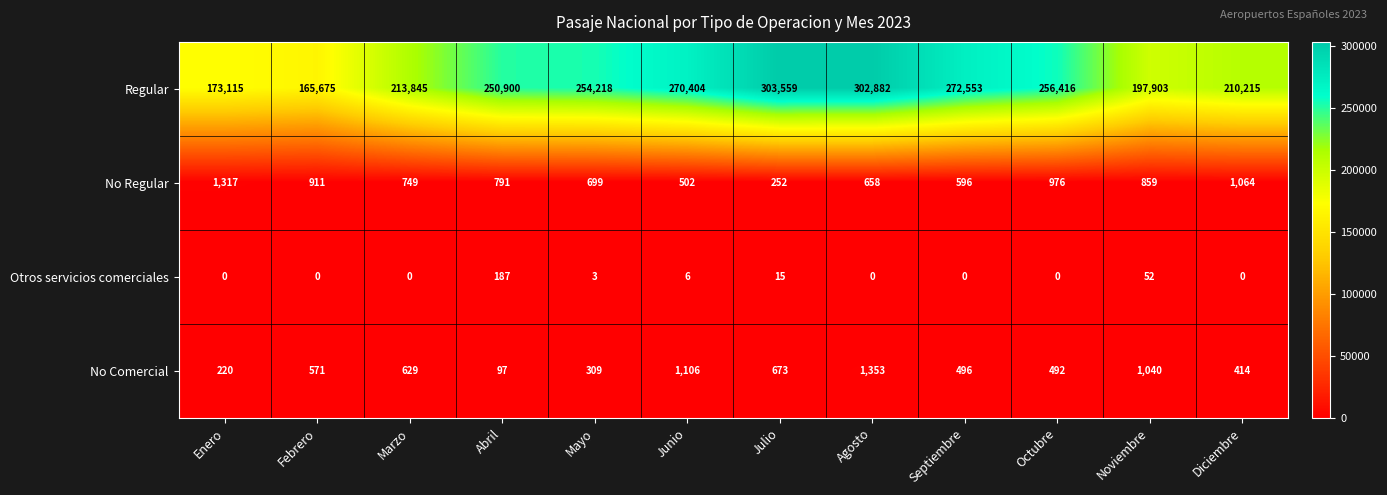

The No Regular series shows 1277 at Marzo. True or false?

False